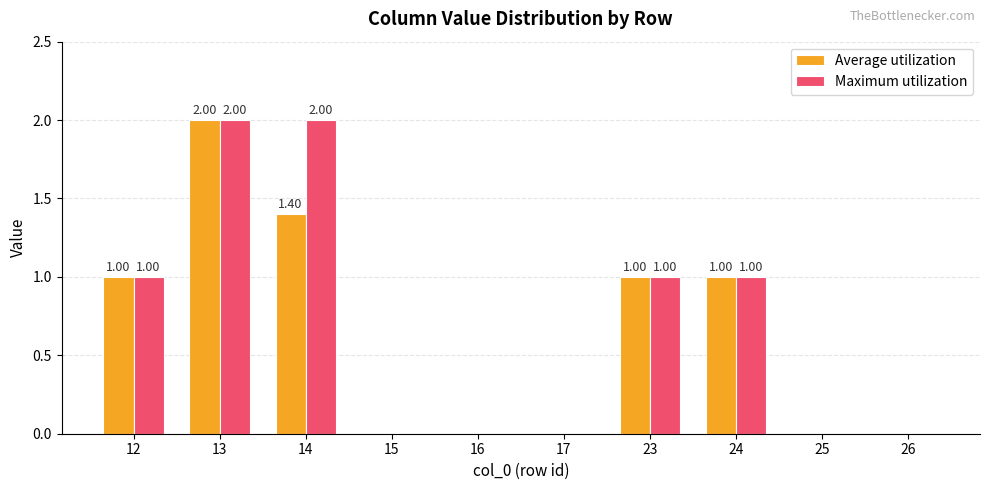

At which category is the sum across all series the highest?

13